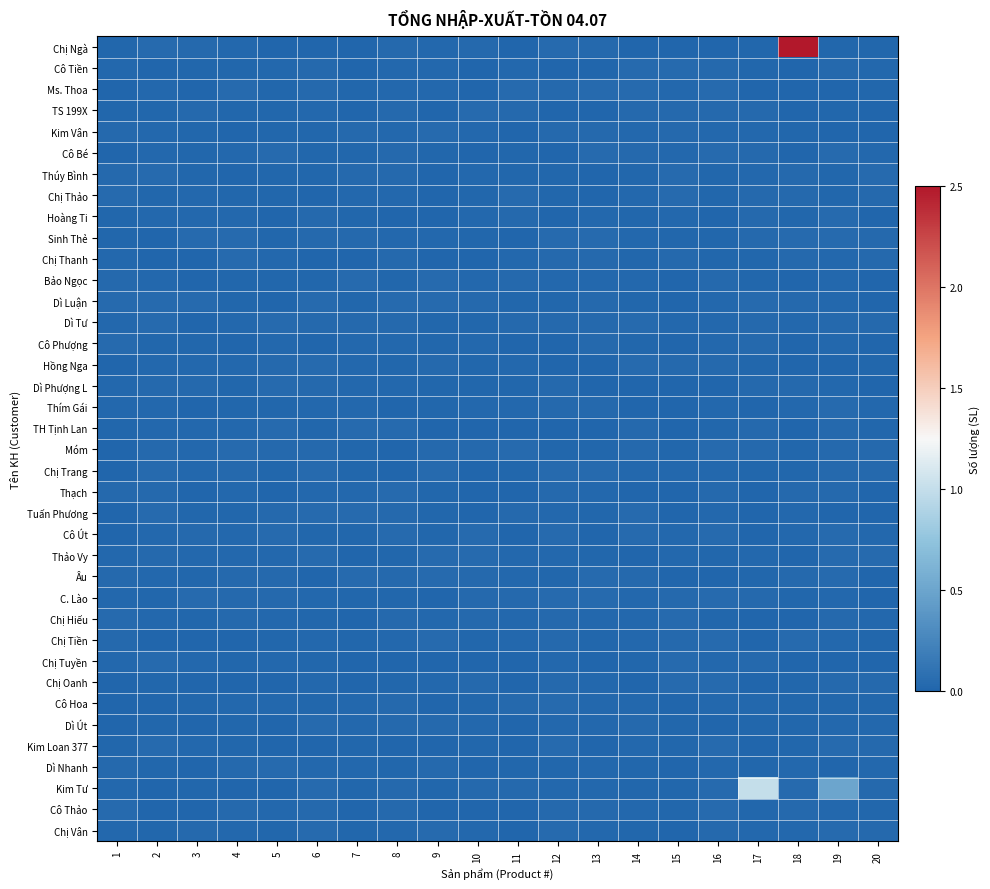

Which series has the widest spread of values?

Chị Ngà